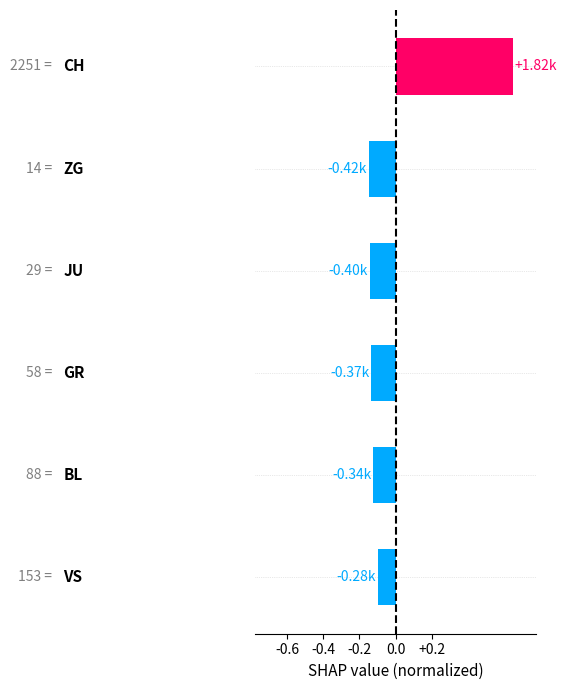

What is the difference between the maximum and second lowest values?

0.8